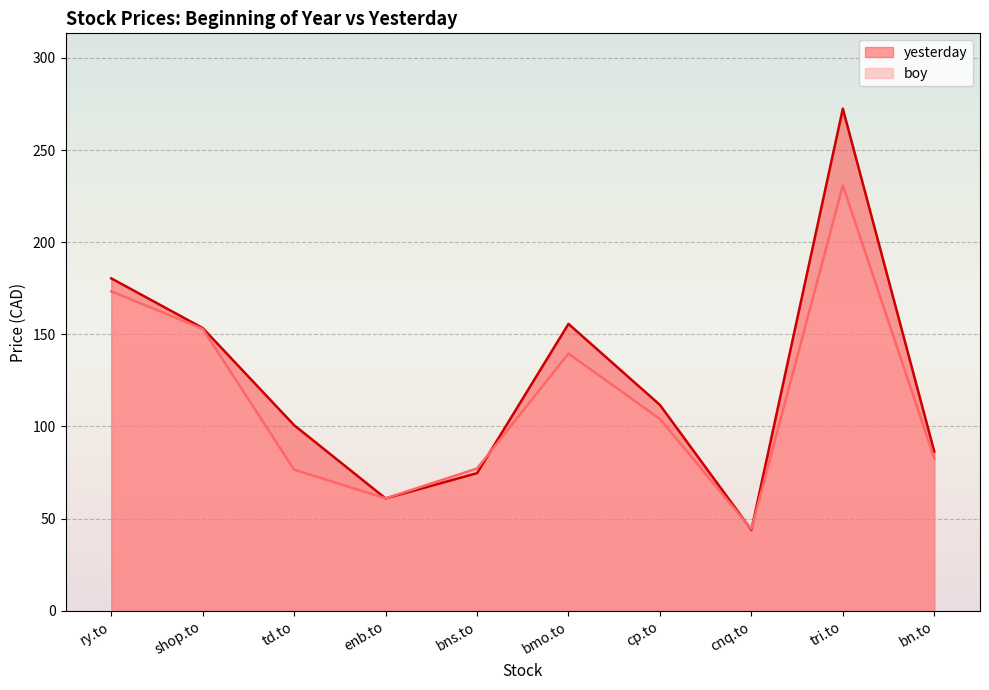

Reading right to left, extract all data points from this chart.

boy: 82.6	230.8	44.4	104.1	139.6	77.2	61.0	76.5	153.0	173.3
yesterday: 86.4	272.5	43.9	111.7	155.7	74.7	61.0	100.7	153.4	180.4